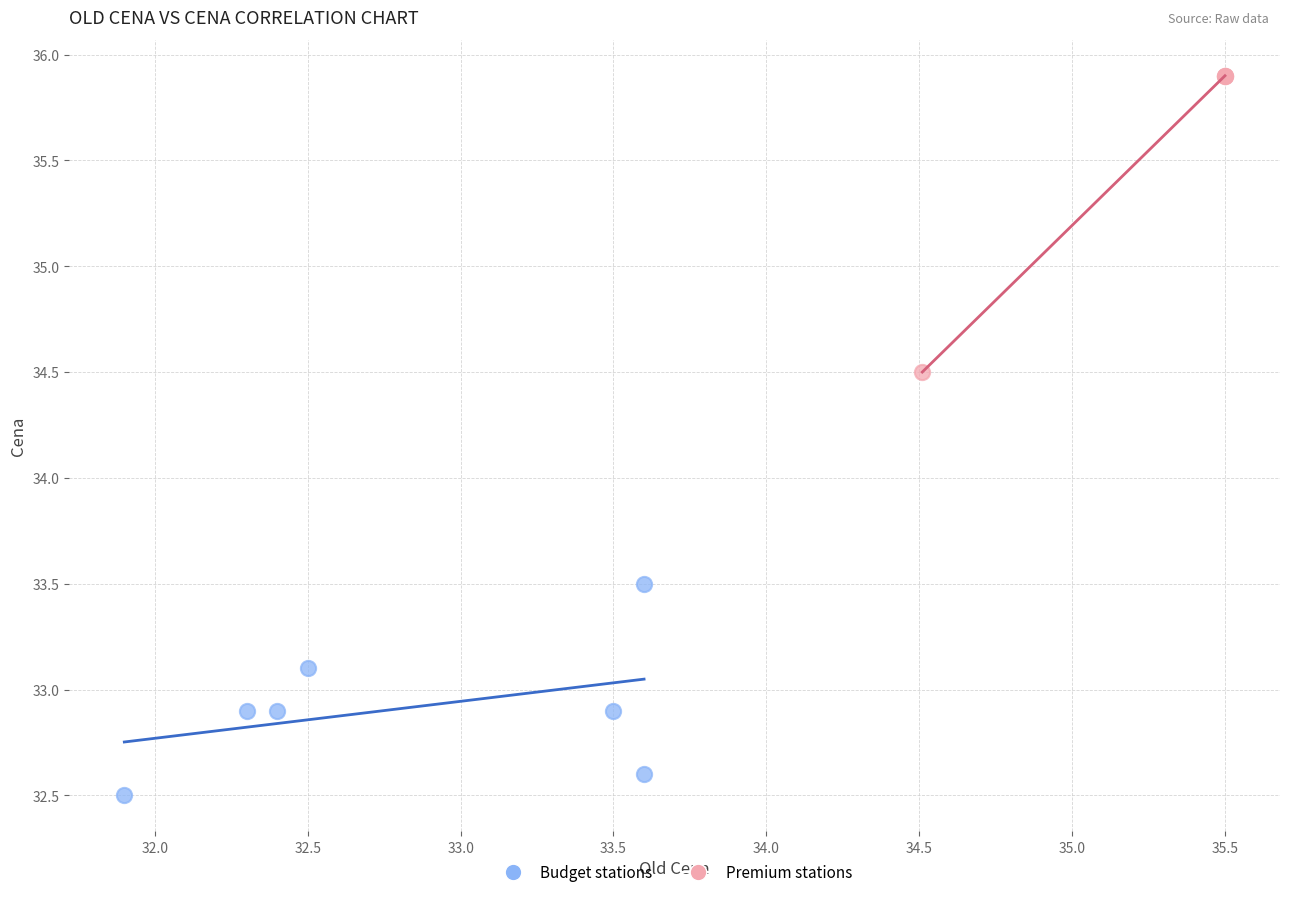

Which series contains the lowest Y value?

Budget stations